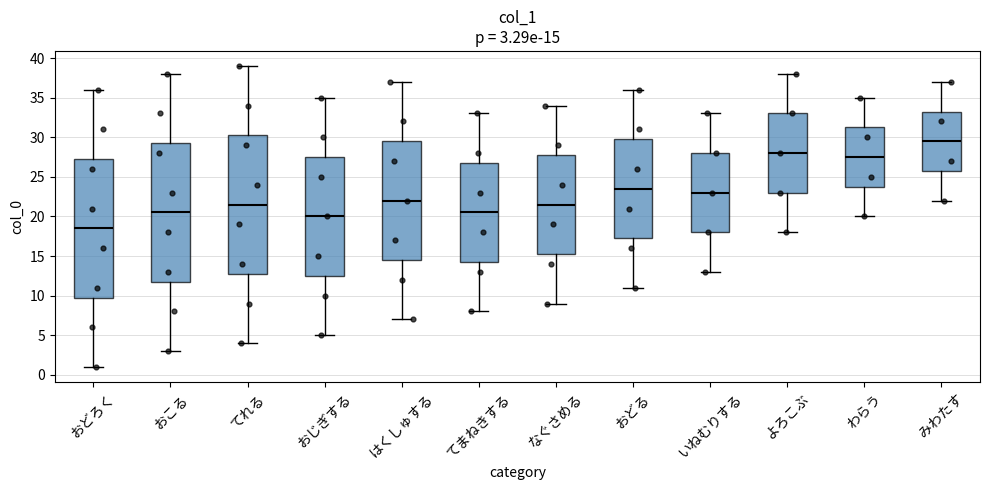

Which box's median line is the highest?

みわたす